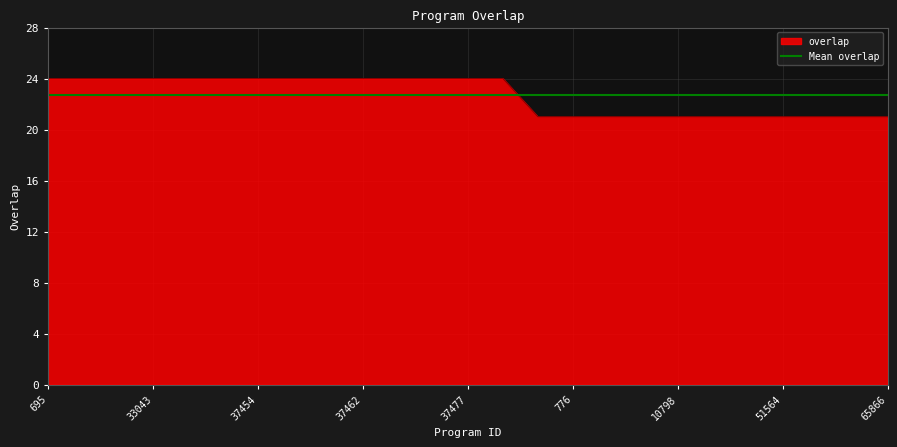

What is the difference between the maximum and second lowest values?

3